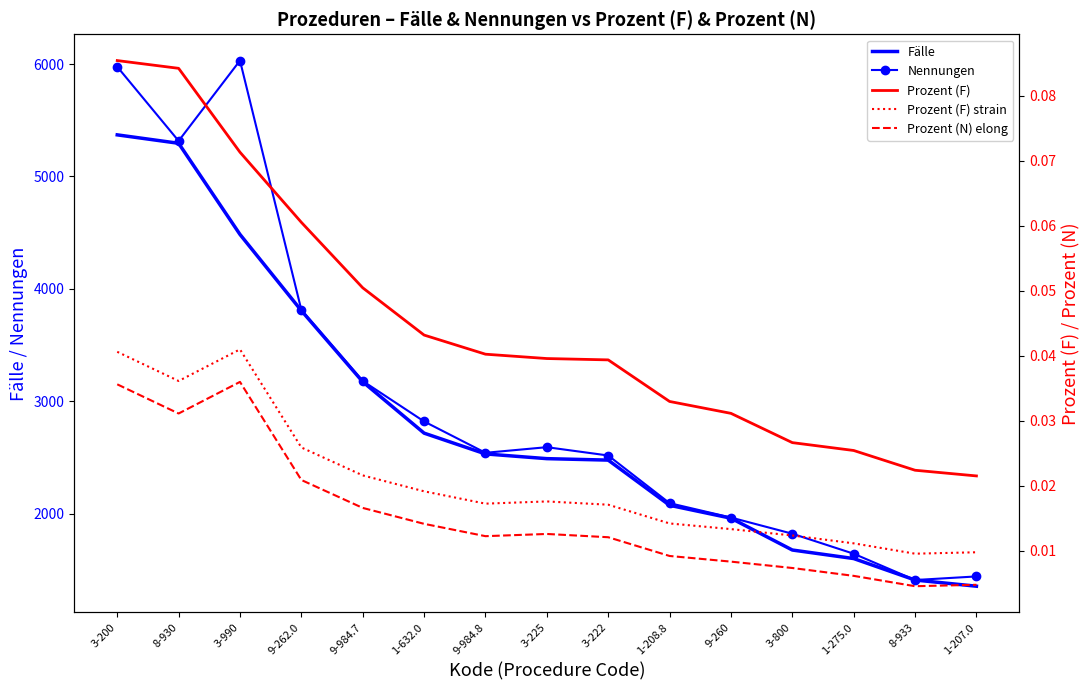

What is the difference between the highest and lowest values at 3-800?

1821.0